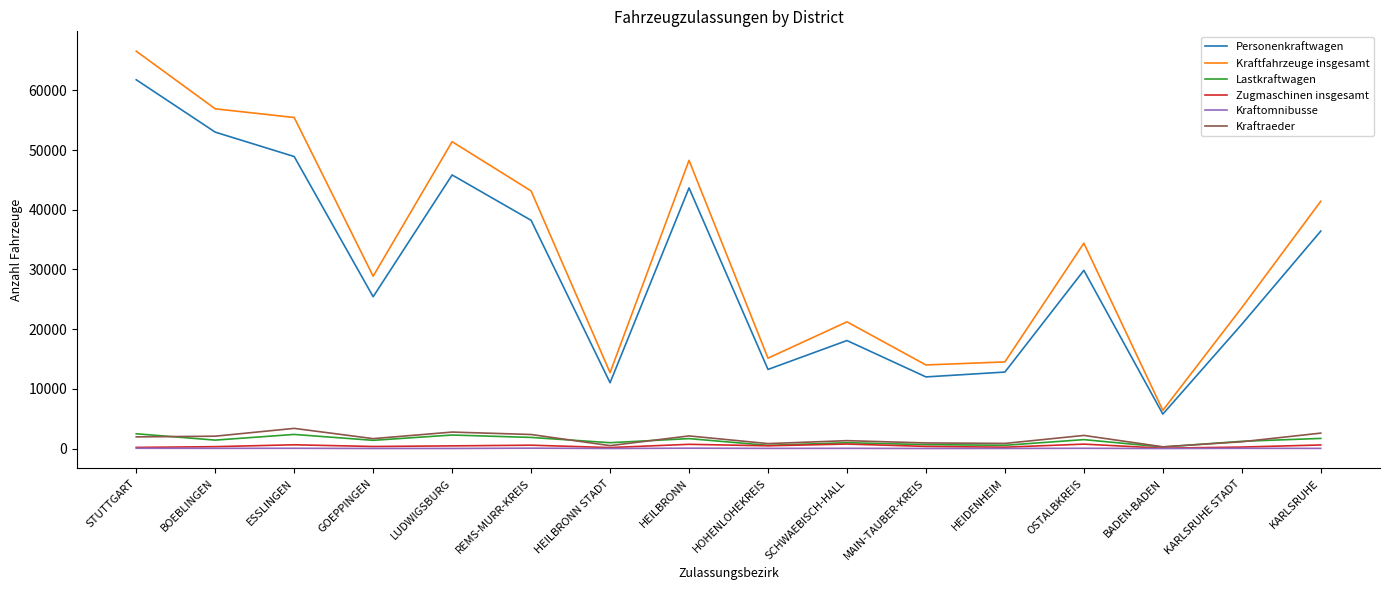

Which series changed the most between BOEBLINGEN and REMS-MURR-KREIS?

Personenkraftwagen